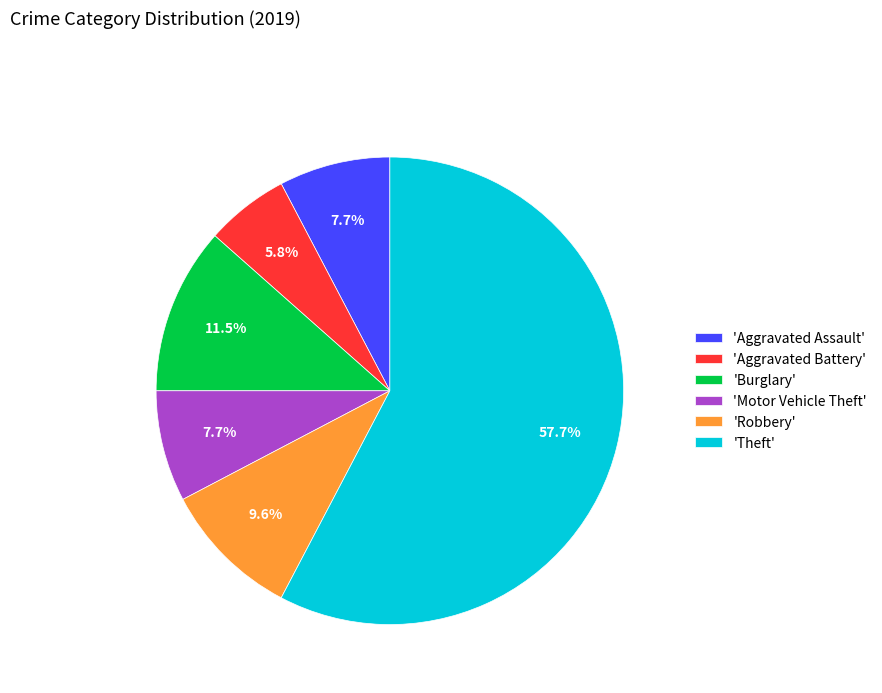

Count the number of slices in the pie.

6